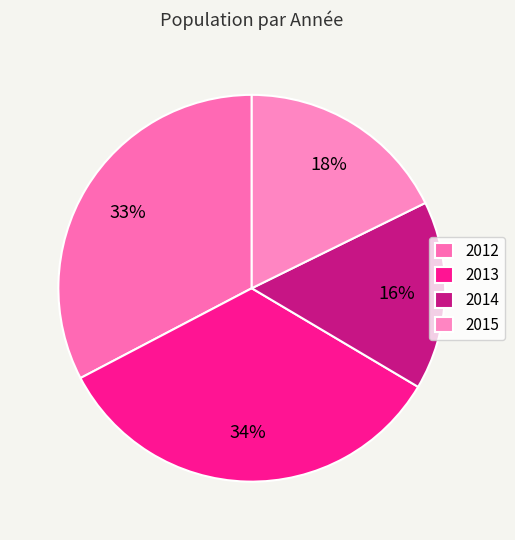

Combined, do 2013 and 2014 account for over 50%?

No